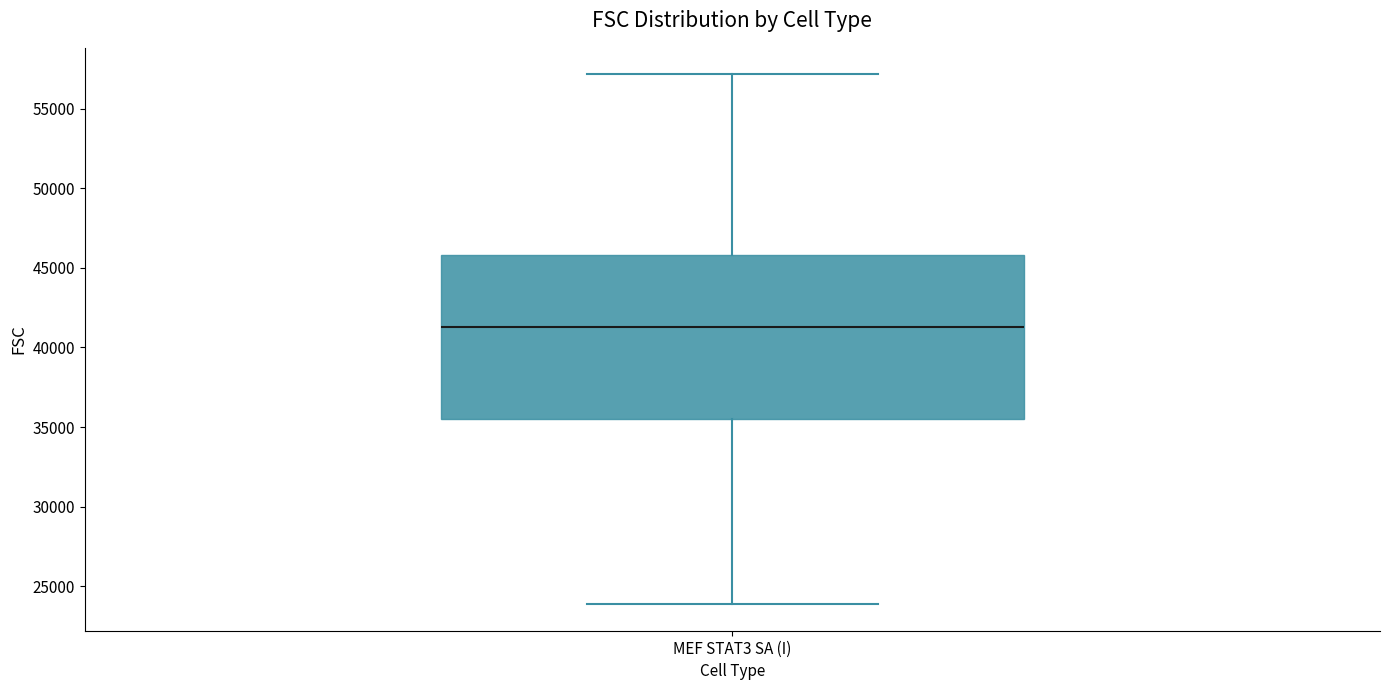

Read this box plot against the y-axis: the position of the median line, the range covered by the box, and the ends of both whiskers. The values are not printed on the chart, so give them approximately, as read against the axis.

median 41500, box 35500 to 46000, whiskers 24000 to 57000